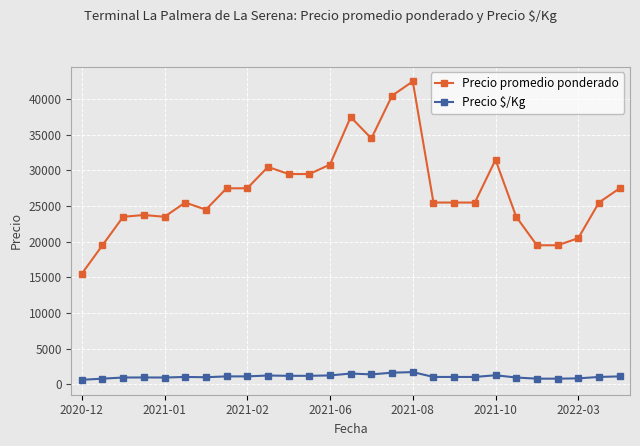

What is the average value of the Precio $/Kg series?

1082